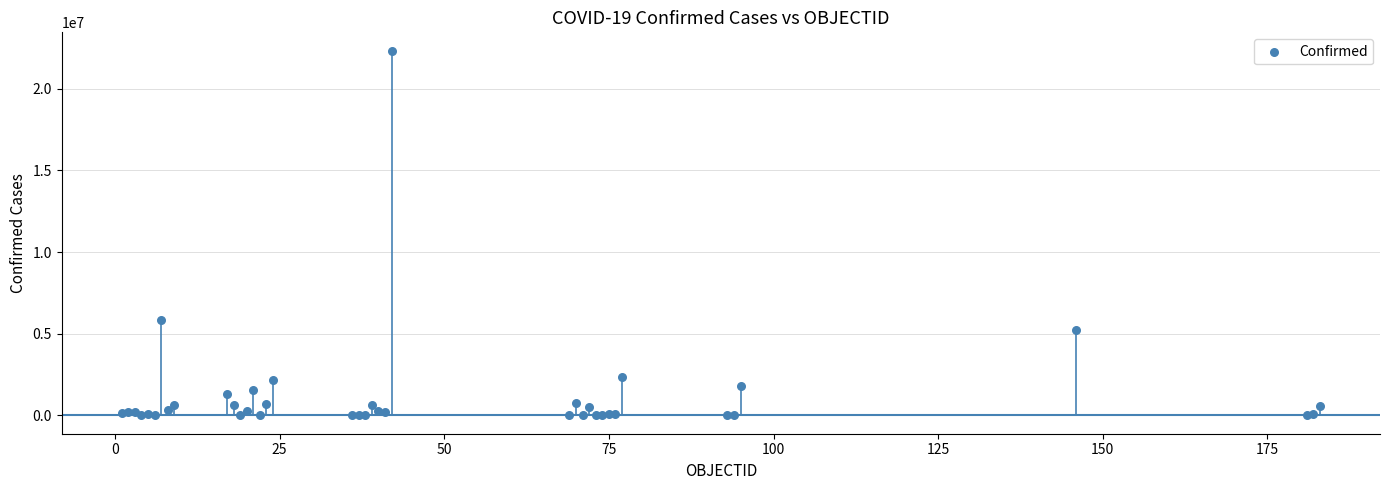

What Y value in the scatter plot is closest to 11165459?

5820536